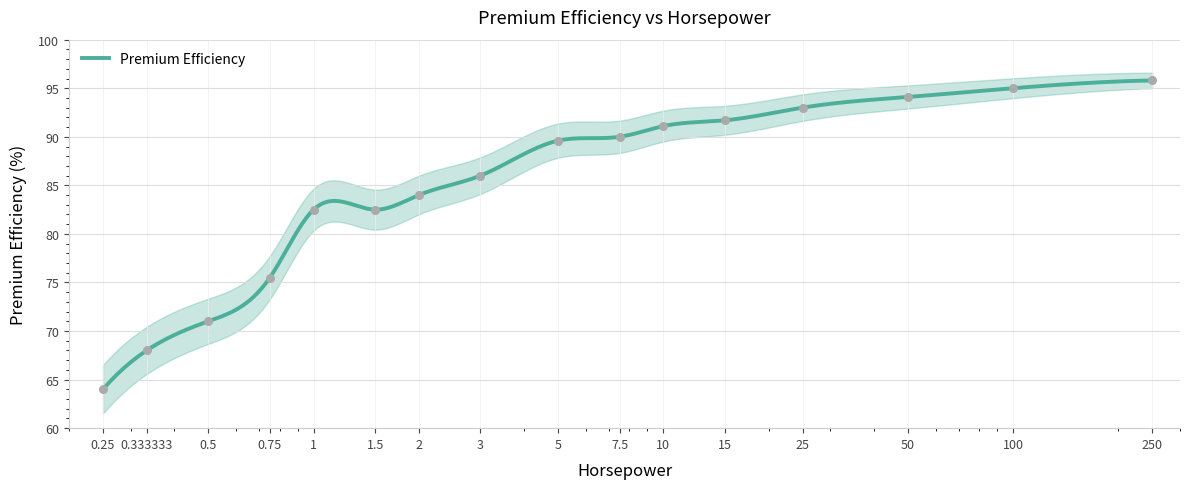

Approximately how many times larger is the value at 15 compared to 1?

1.1